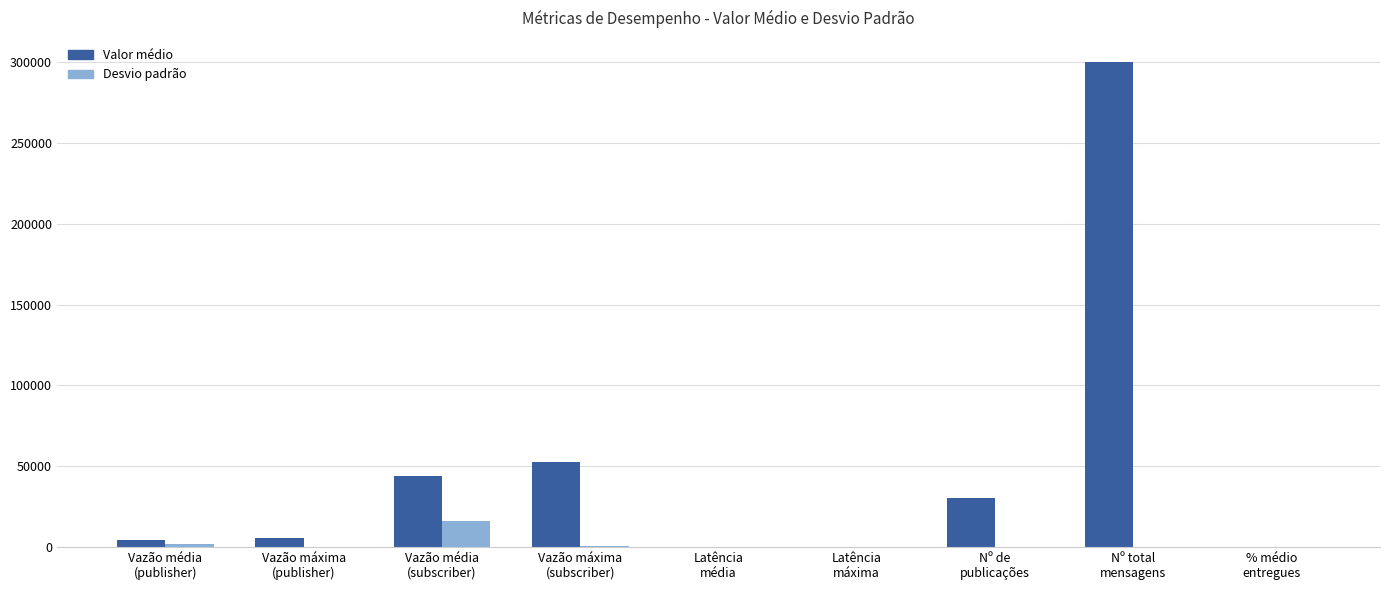

Which series has the largest total across all categories?

Valor médio